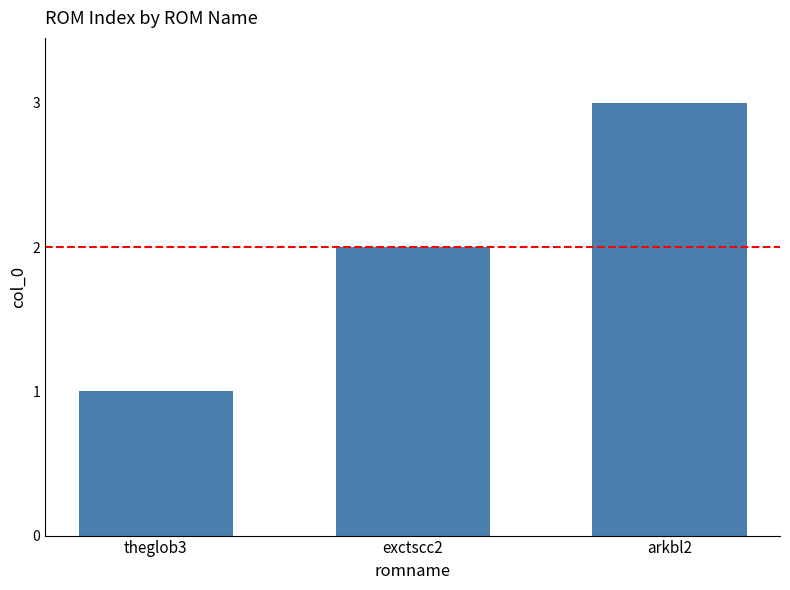

Rank the categories by value from highest to lowest.

arkbl2, exctscc2, theglob3